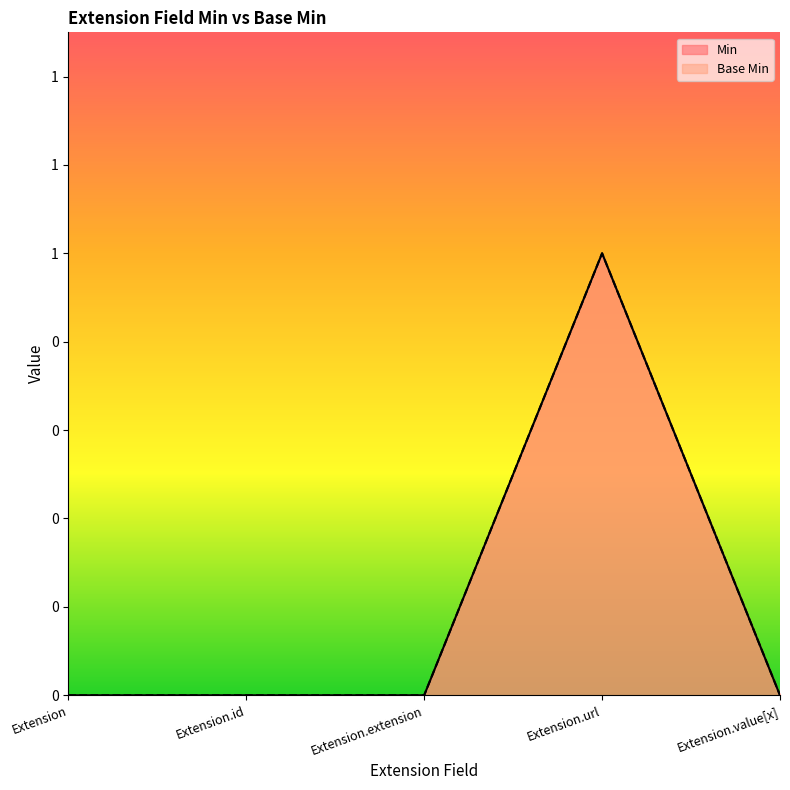

Reading left to right, extract all data points from this chart.

Min: Extension=0	Extension.id=0	Extension.extension=0	Extension.url=1	Extension.value[x]=0
Base Min: Extension=0	Extension.id=0	Extension.extension=0	Extension.url=1	Extension.value[x]=0